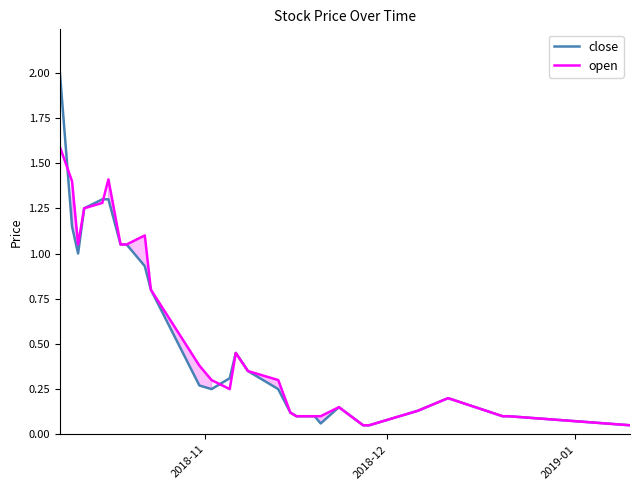

What are all the series names shown in the legend?

close, open